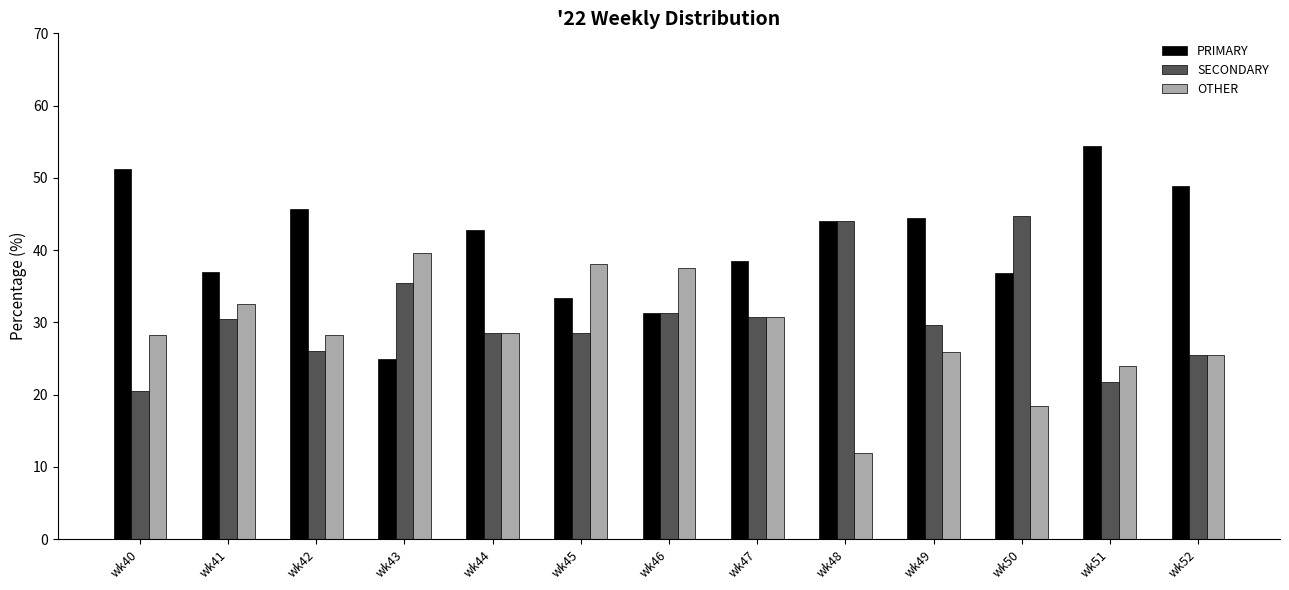

The OTHER series shows 32.6 at wk41. True or false?

True